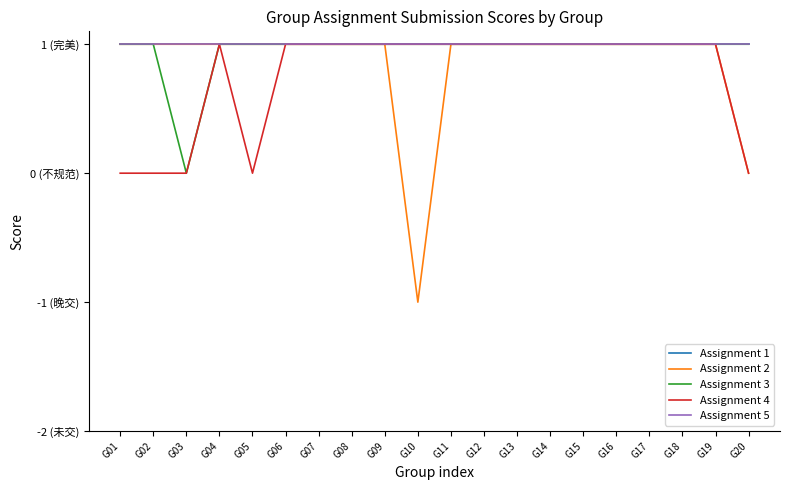

Does the chart have visible grid lines?

No